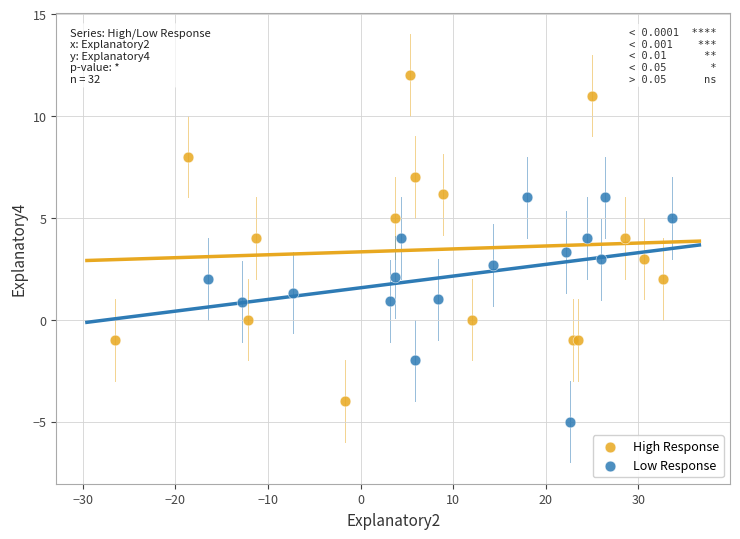

Which series has the widest spread of Y values?

High Response